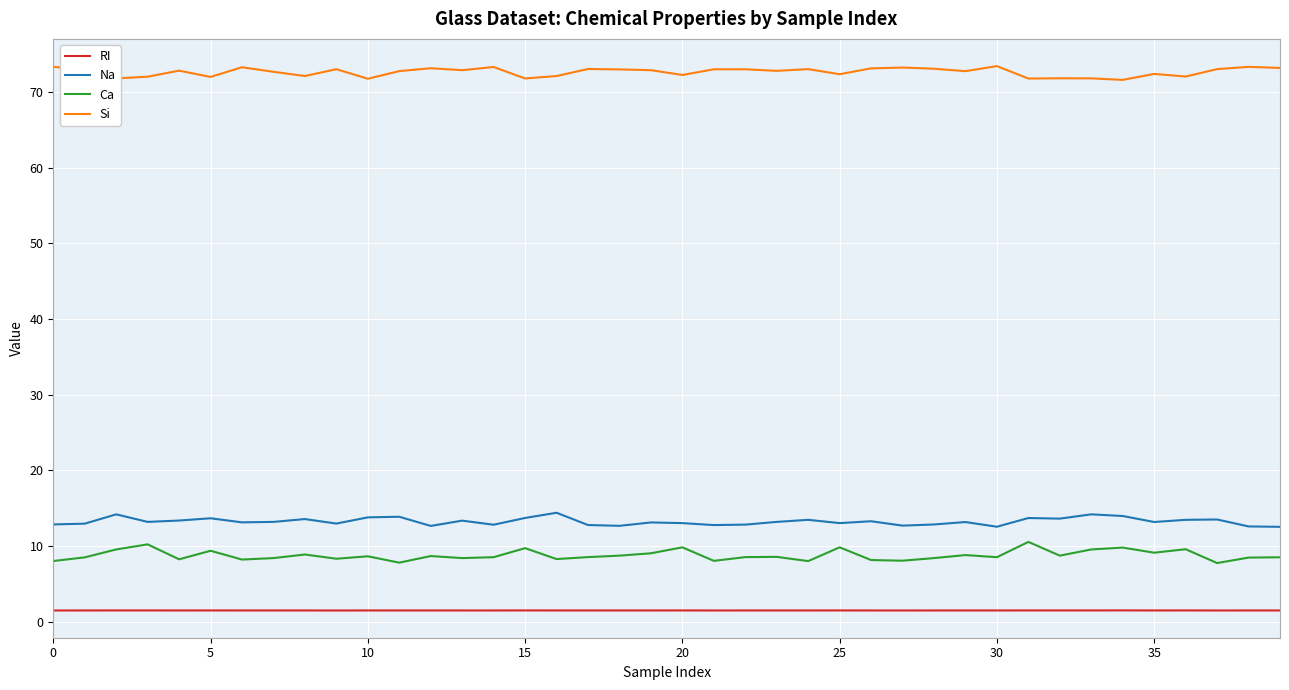

True or false: Ca and Si intersect in this chart.

False